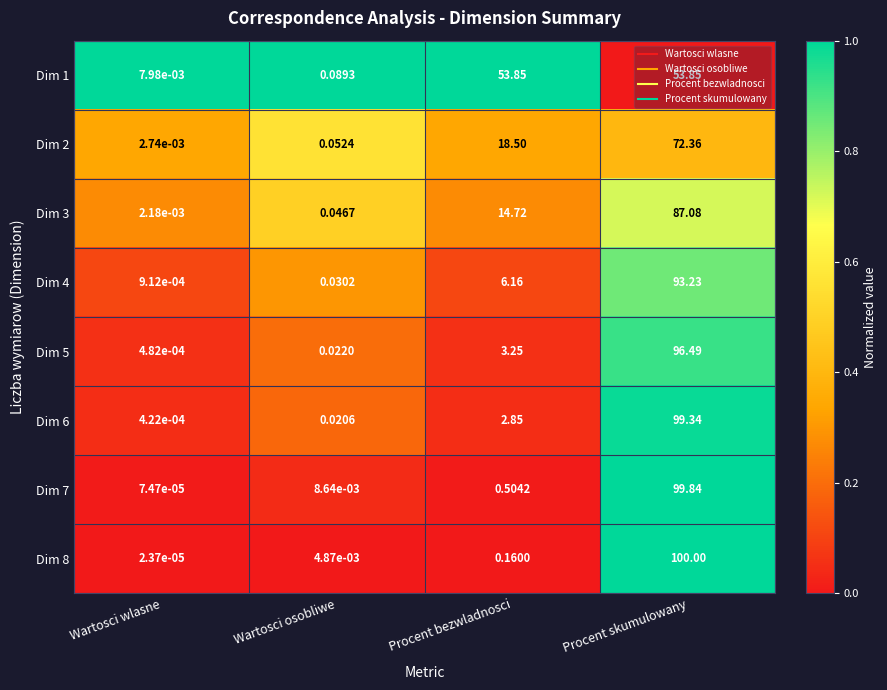

At which label is Dim 7 closest to 49?

Procent bezwladnosci